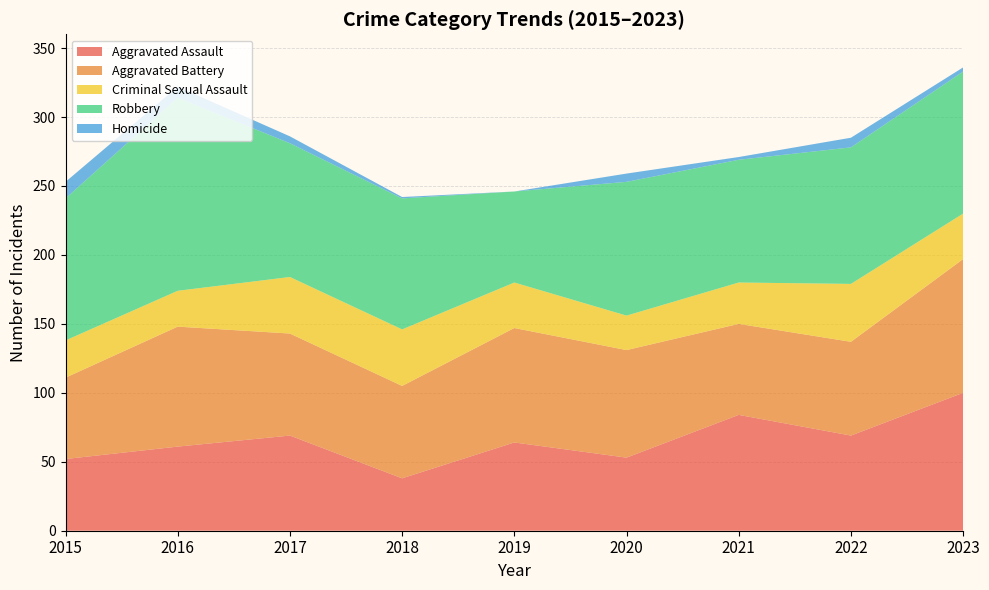

Reading left to right, what are all the values shown in this chart?

Aggravated Assault: 52	61	69	38	64	53	84	69	100
Aggravated Battery: 59	87	74	67	83	78	66	68	97
Criminal Sexual Assault: 27	26	41	41	33	25	30	42	33
Robbery: 103	140	97	95	66	97	89	99	103
Homicide: 12	8	5	1	0	6	2	7	3